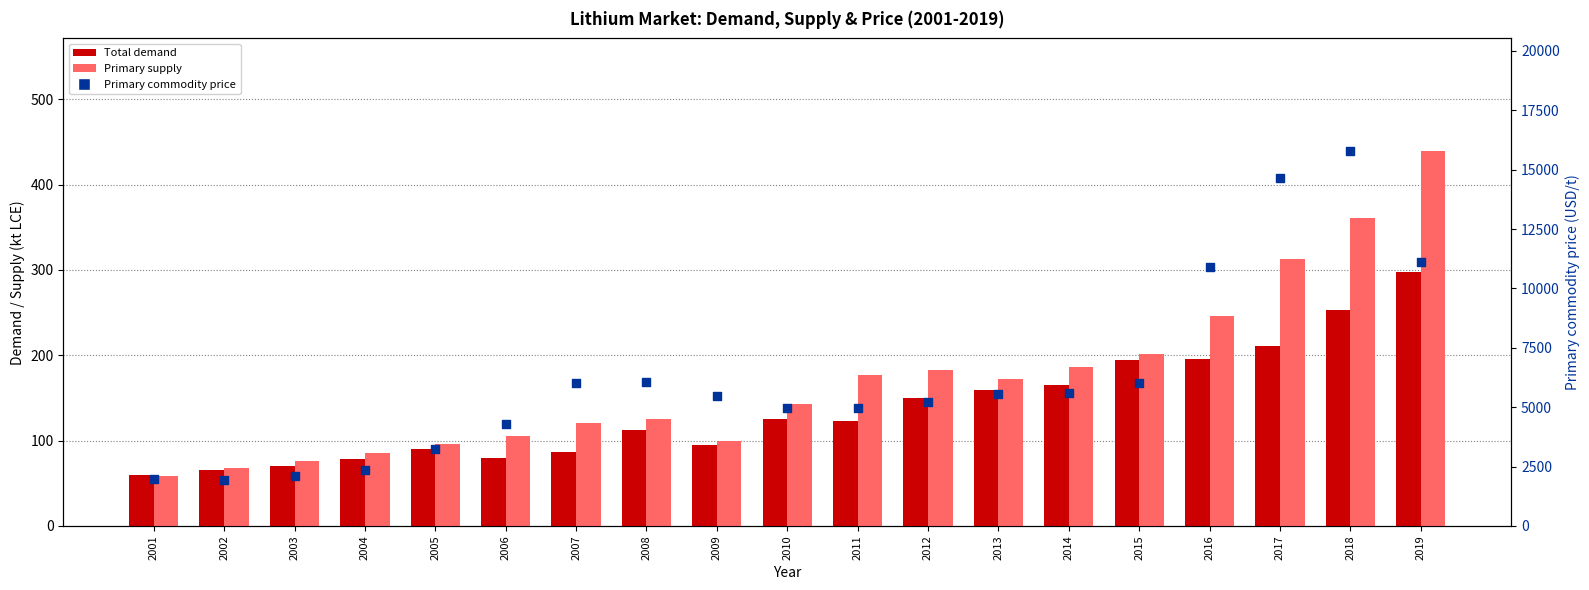

At which category is the sum across all series the highest?

2018